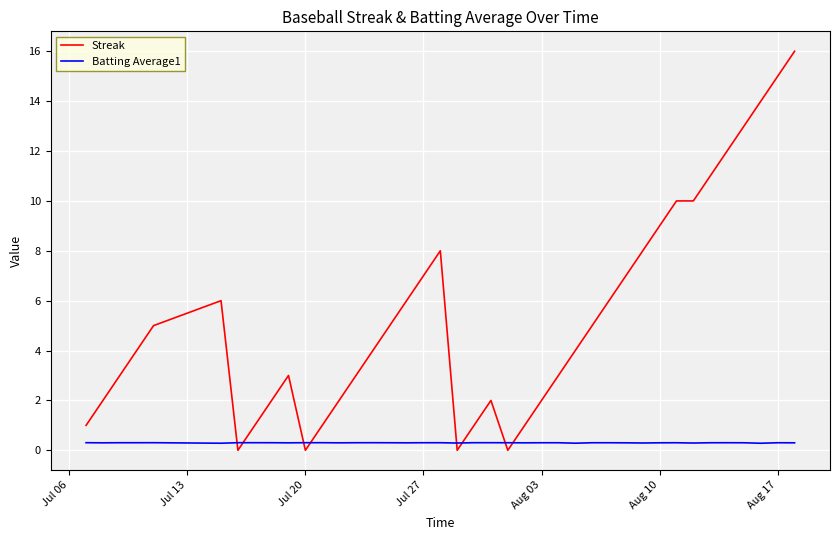

What is the difference between the maximum and minimum values in the Streak series?

16.0